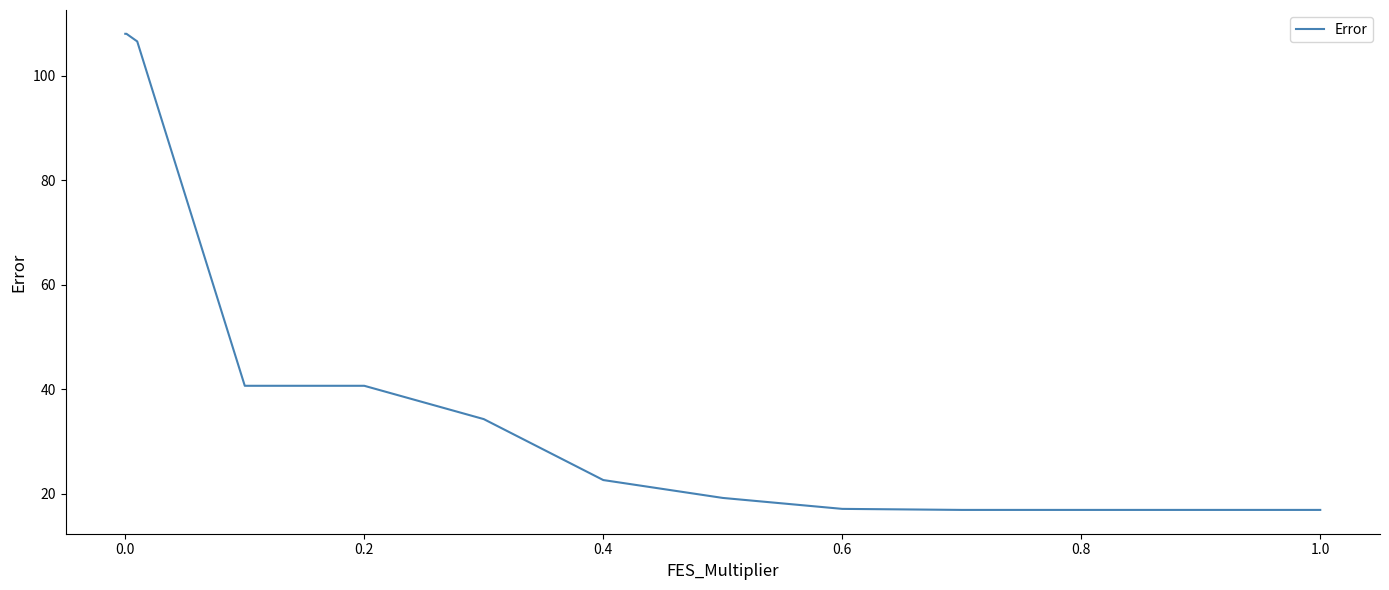

What is the difference between the maximum and minimum values?

91.2